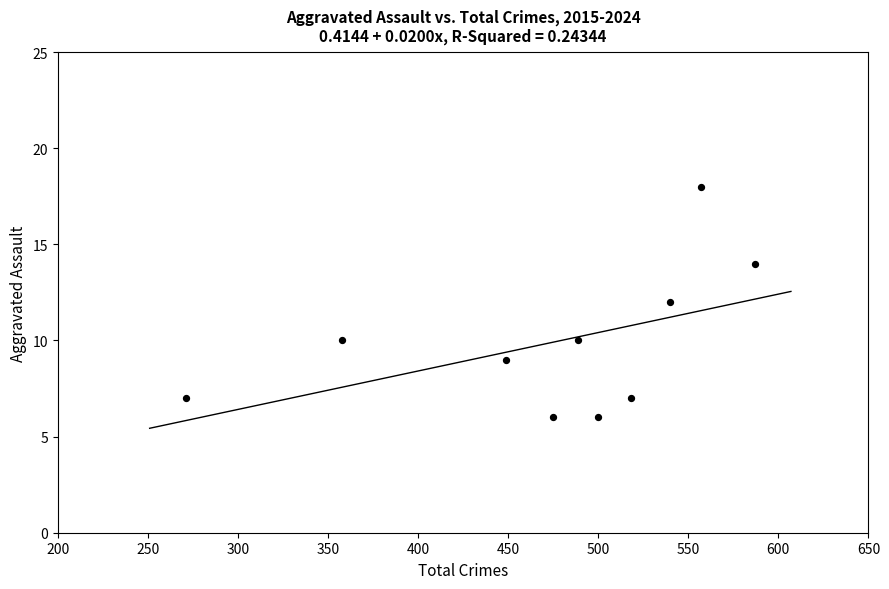

What is the average Y value?

10